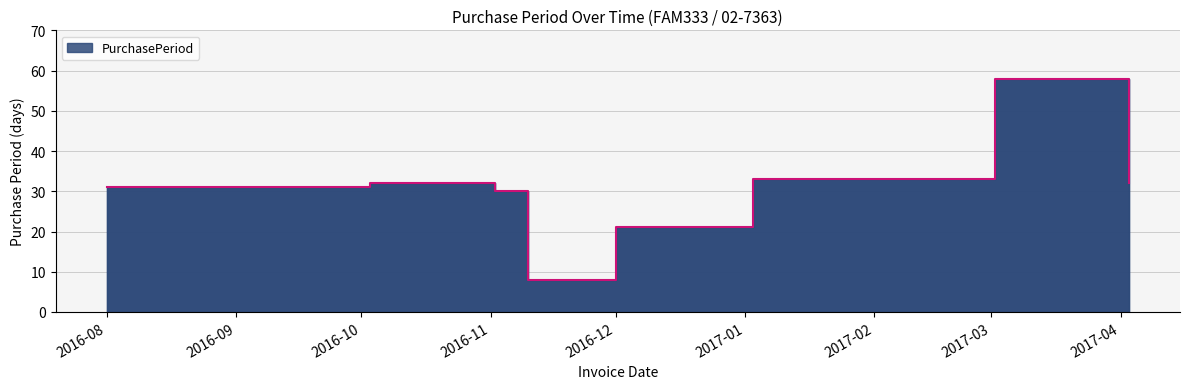

List the labels in order of value, largest first.

2017-03-02, 2017-01-03, 2016-10-03, 2017-04-03, 2016-08-01, 2016-09-01, 2016-11-02, 2016-12-01, 2016-11-10